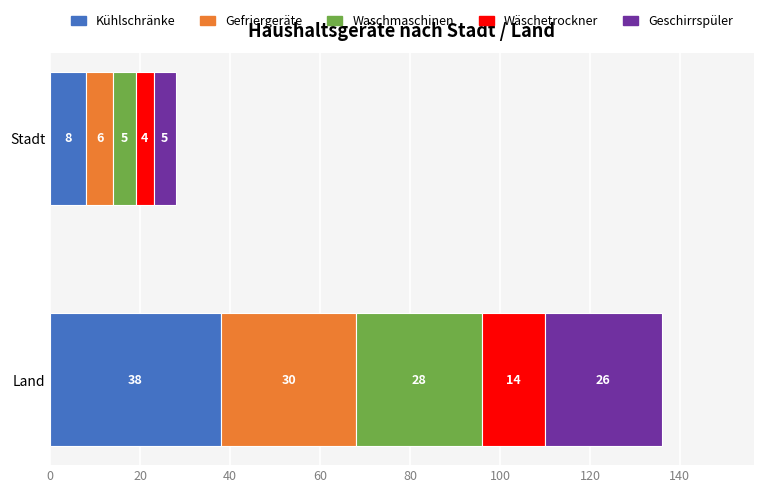

Read the Kühlschränke value at Stadt.

8